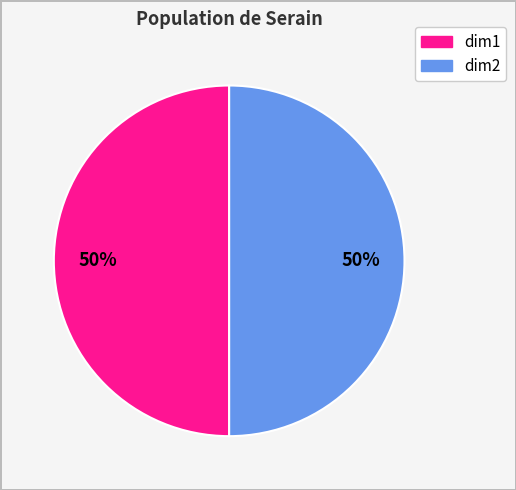

Is it true that dim2 is 41% of the pie?

False